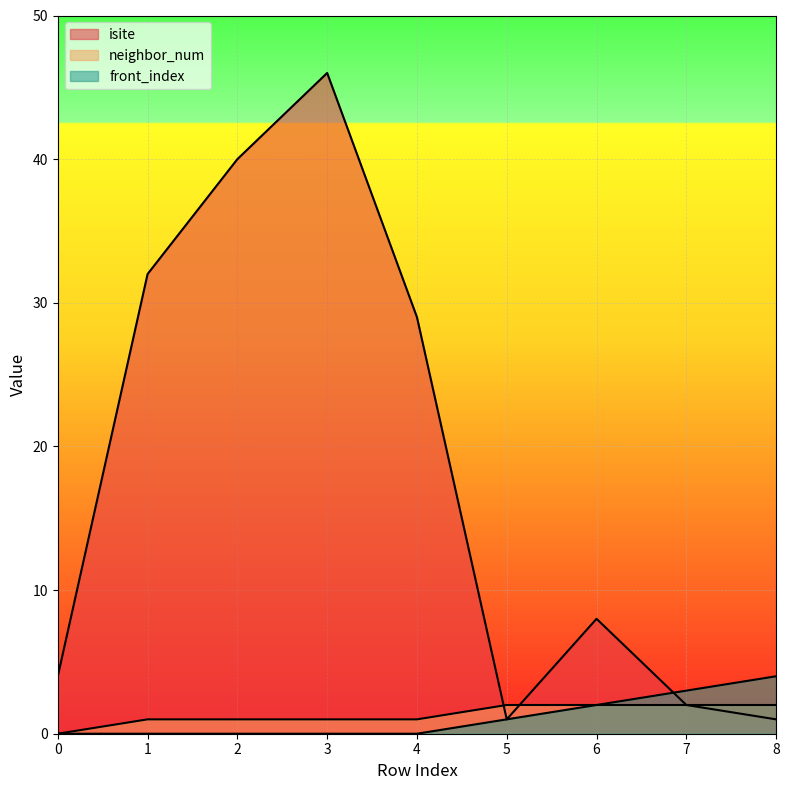

Reading left to right, list all the values displayed in this chart.

isite: 0=4	1=32	2=40	3=46	4=29	5=1	6=8	7=2	8=1
neighbor_num: 0=0	1=1	2=1	3=1	4=1	5=2	6=2	7=2	8=2
front_index: 0=0	1=0	2=0	3=0	4=0	5=1	6=2	7=3	8=4